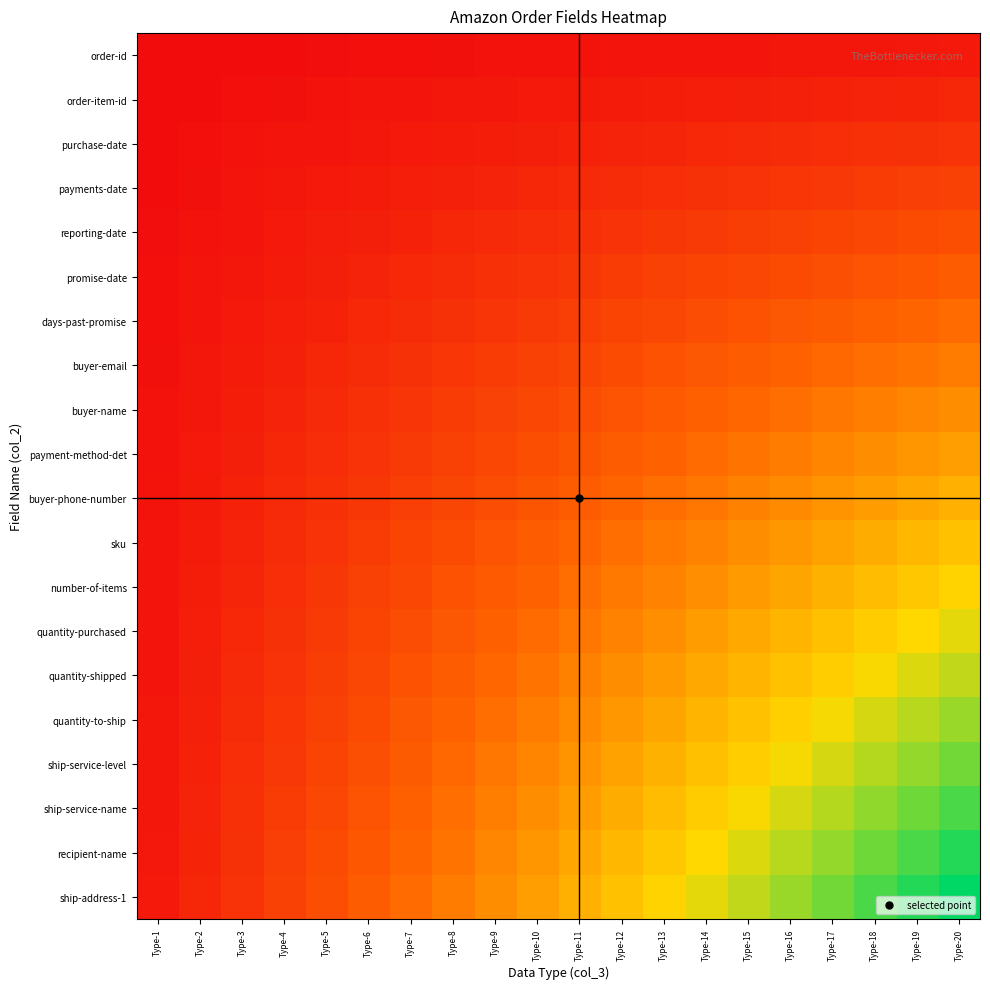

What is the total value across all series at Type-6?

1260